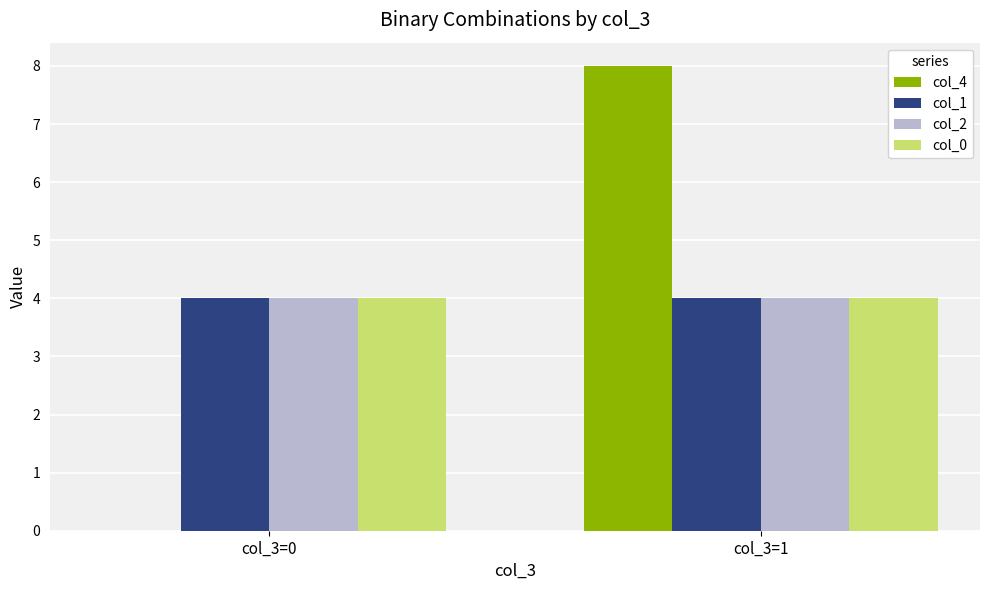

Between col_3=0 and col_3=1, which series saw the biggest shift?

col_4